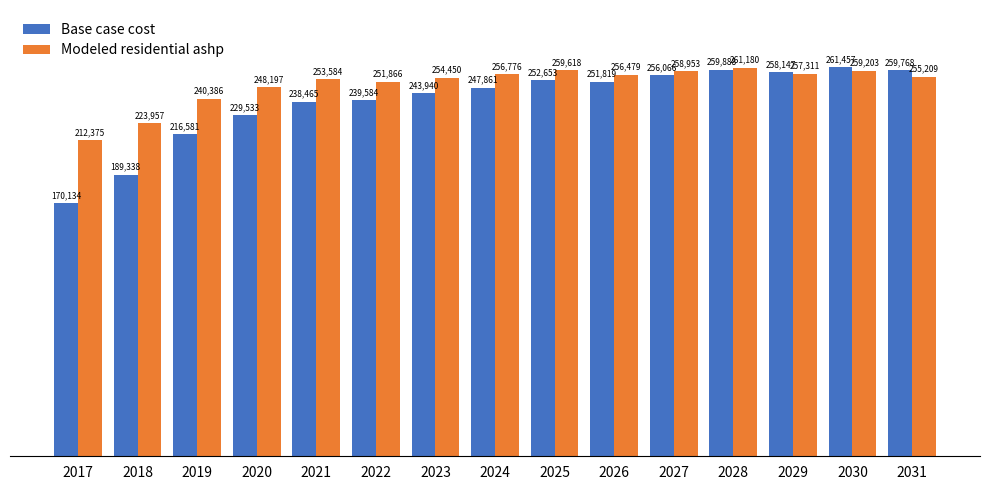

At which label does Modeled residential ashp reach its minimum?

2017